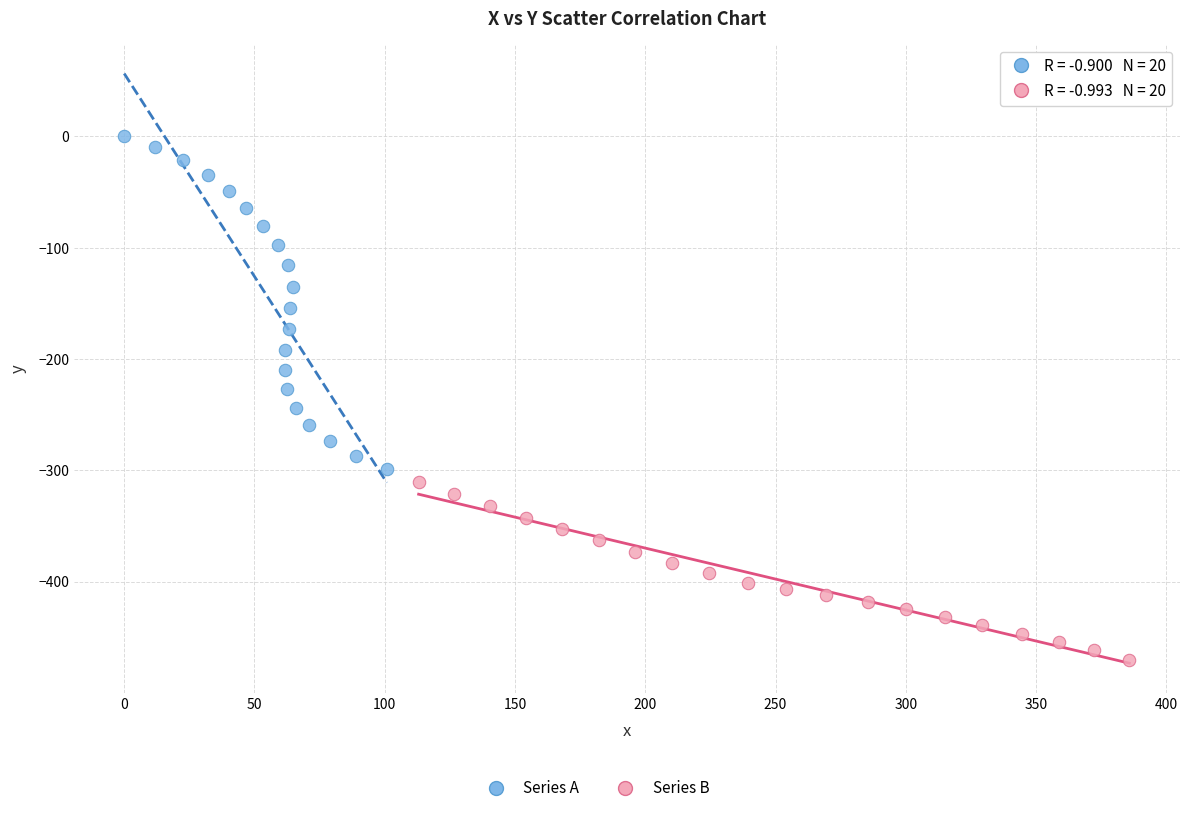

Which series has the largest Y range (max minus min)?

Series A